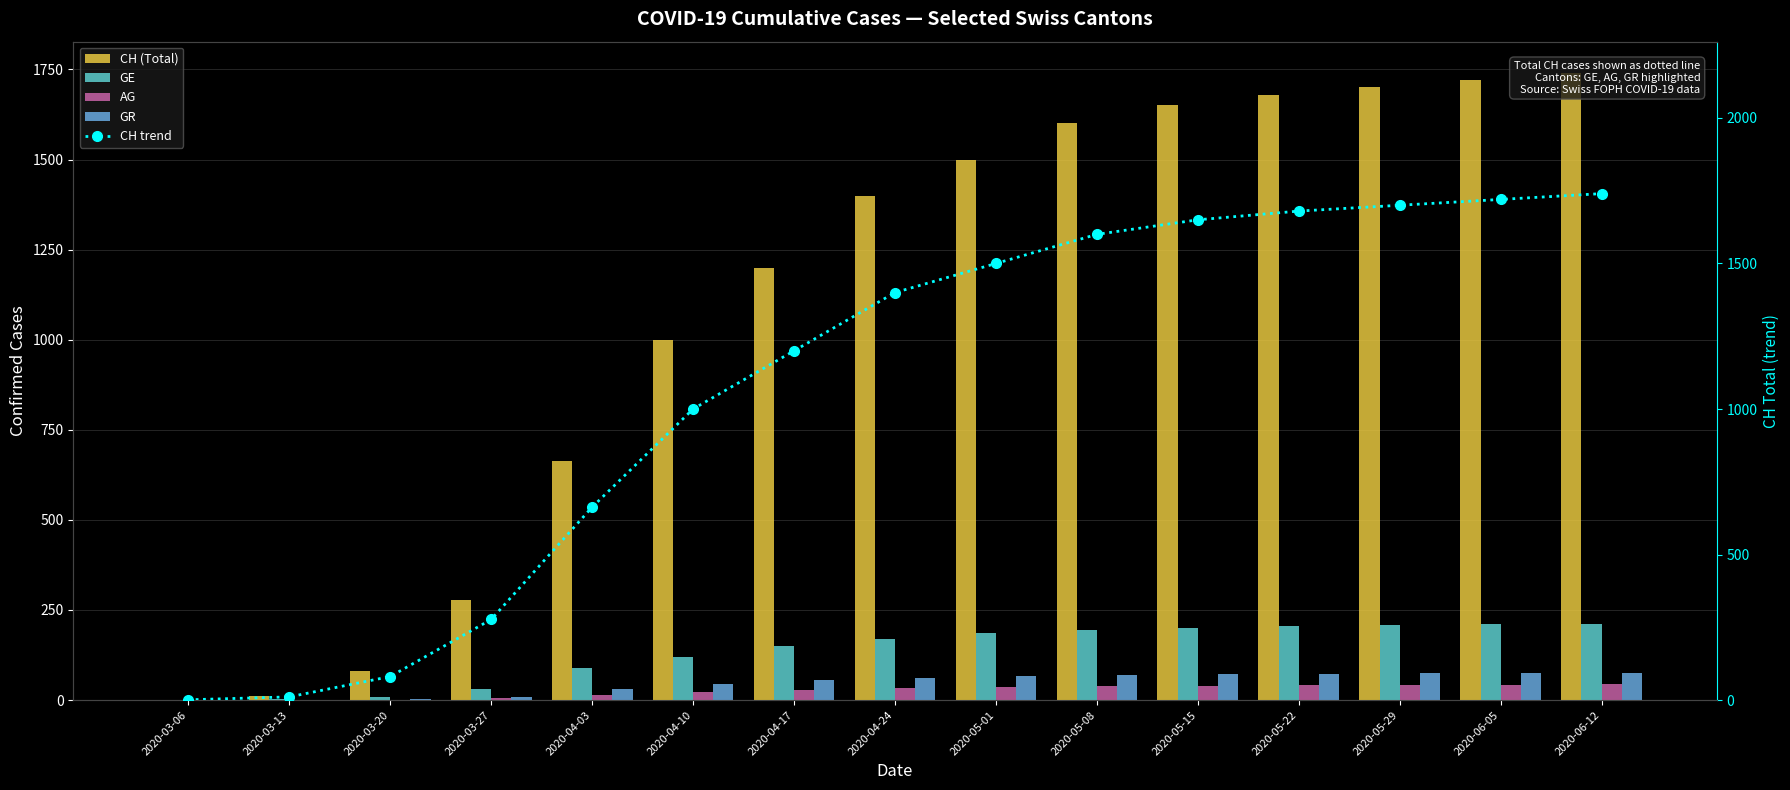

Which label corresponds to the largest value in the chart?

2020-06-12